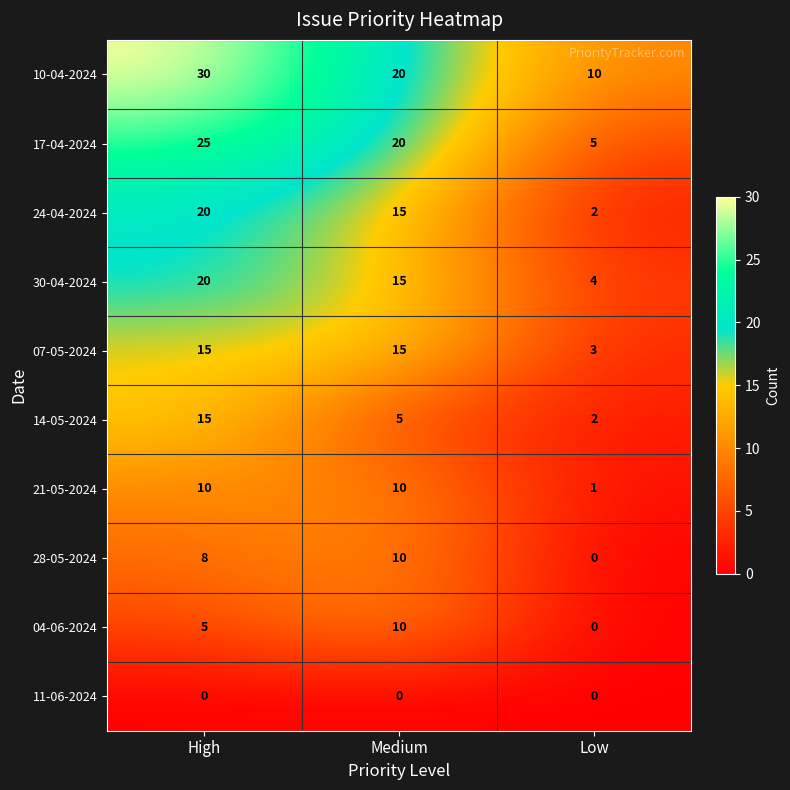

What is the difference between the highest and lowest values at Low?

10